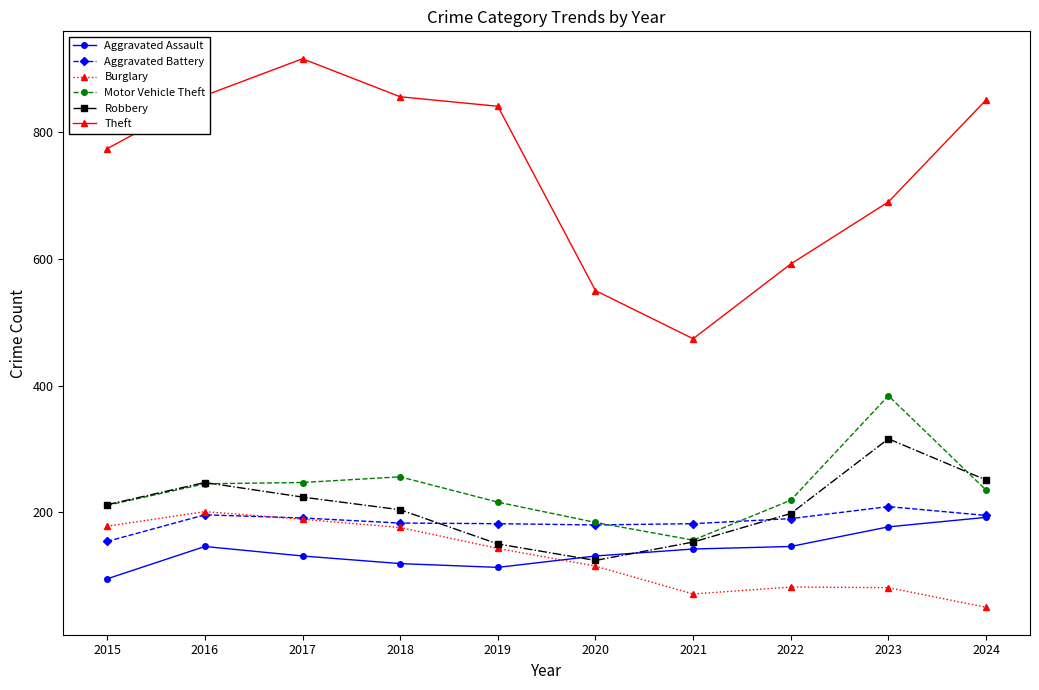

The Aggravated Assault series shows 70 at 2017. True or false?

False